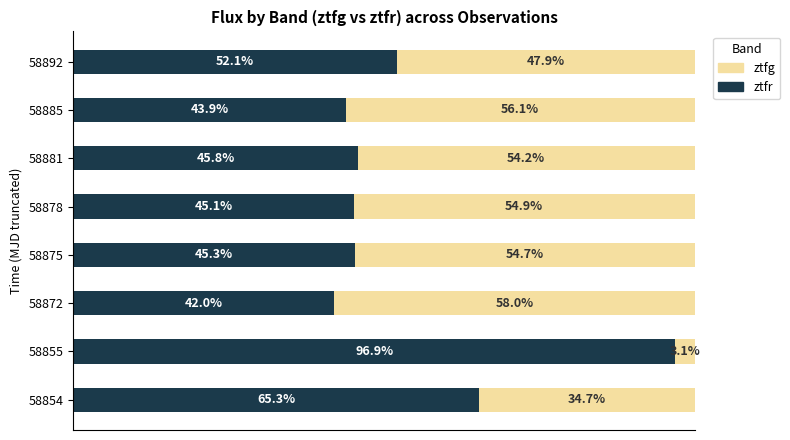

Rank the categories by ztfr value from lowest to highest.

58872, 58885, 58878, 58875, 58881, 58892, 58854, 58855